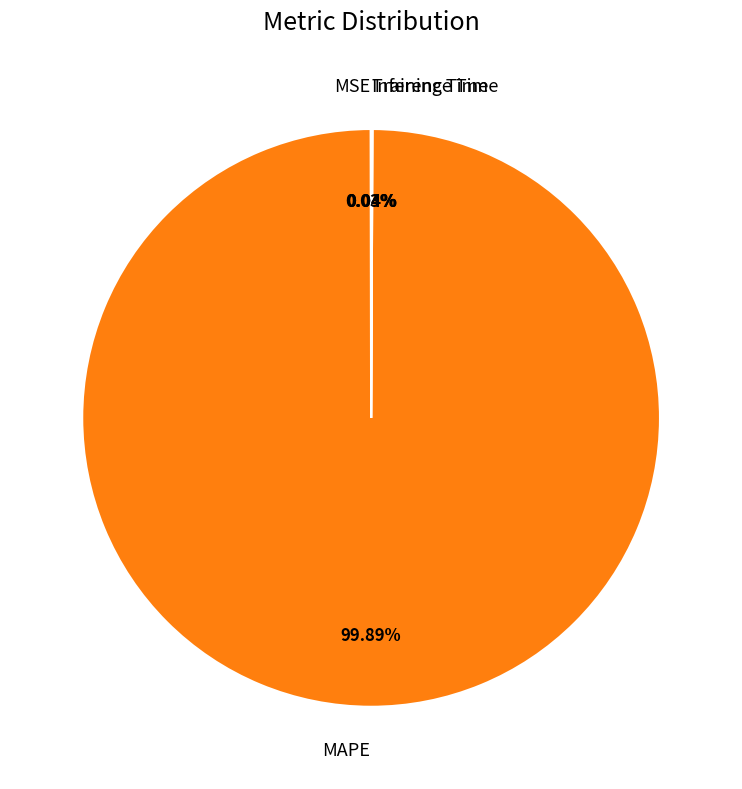

Is there a majority slice in this chart?

Yes